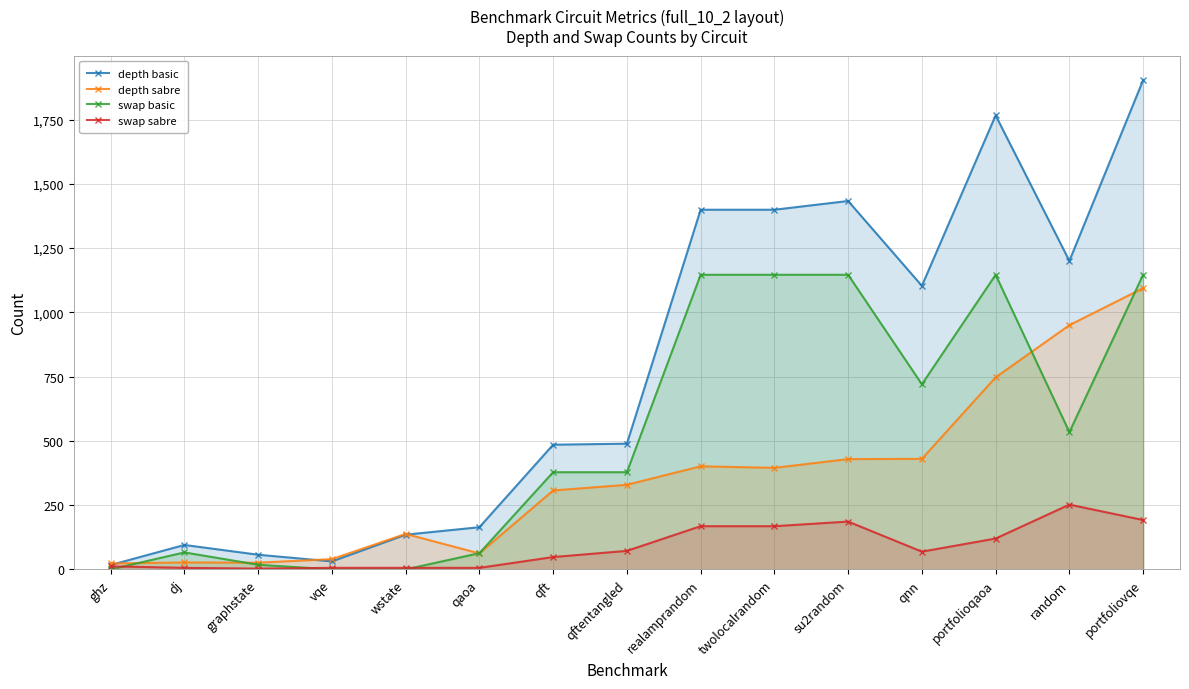

What is the difference between the second highest and second lowest values in the swap basic series?

1146